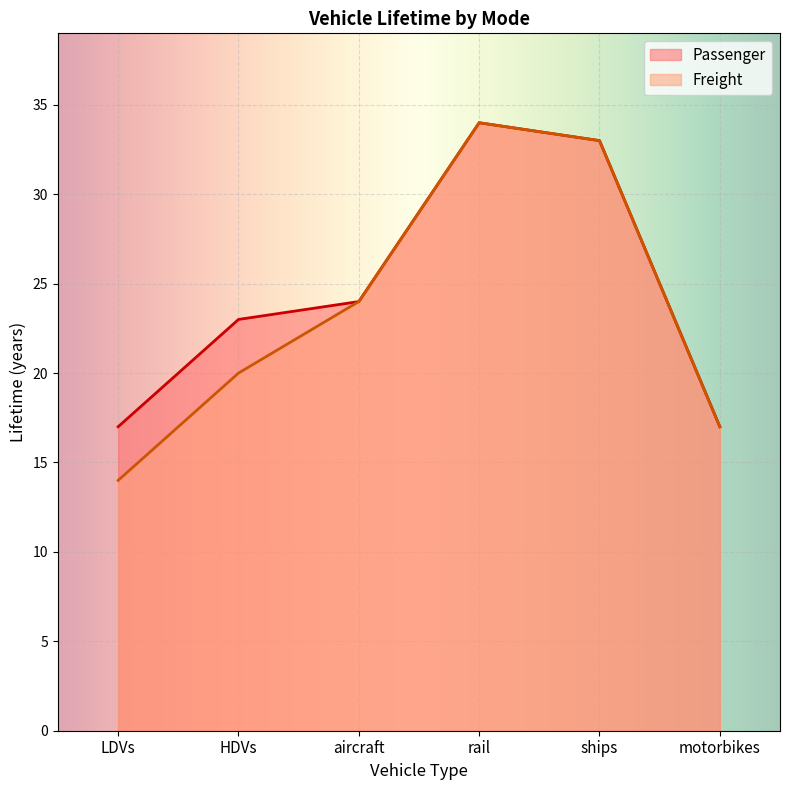

Reading left to right, list all the values displayed in this chart.

Passenger: LDVs=17	HDVs=23	aircraft=24	rail=34	ships=33	motorbikes=17
Freight: LDVs=14	HDVs=20	aircraft=24	rail=34	ships=33	motorbikes=17